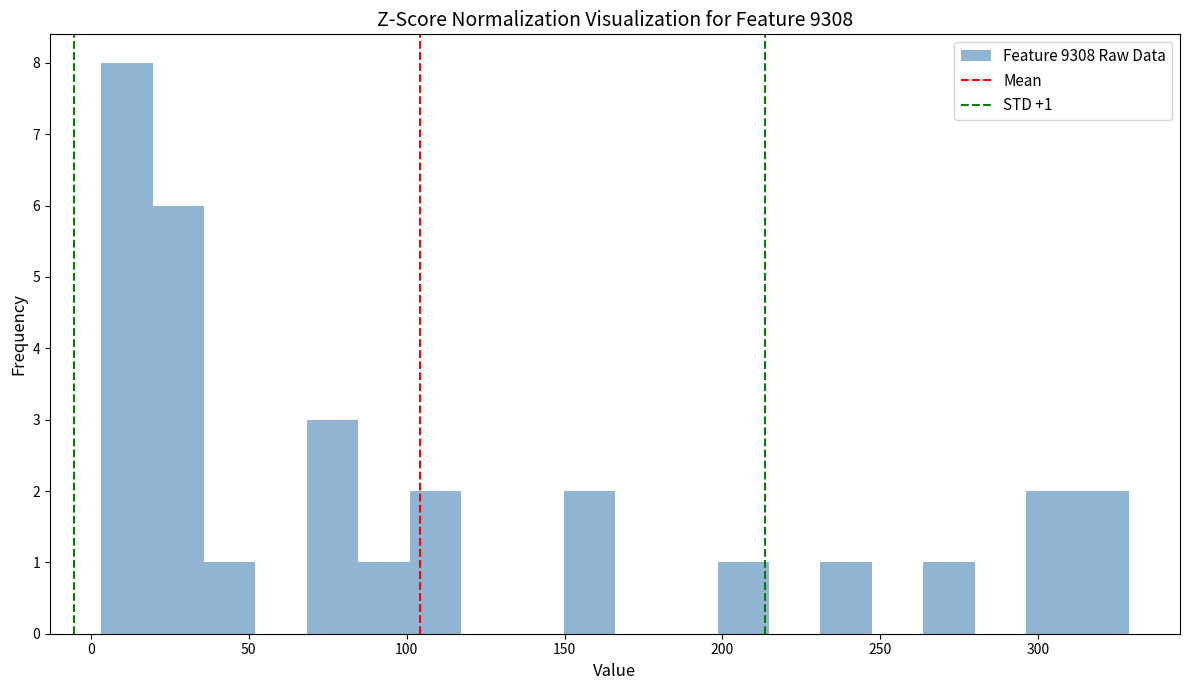

Read against the x-axis, roughly where is the centre of the tallest bar?

10